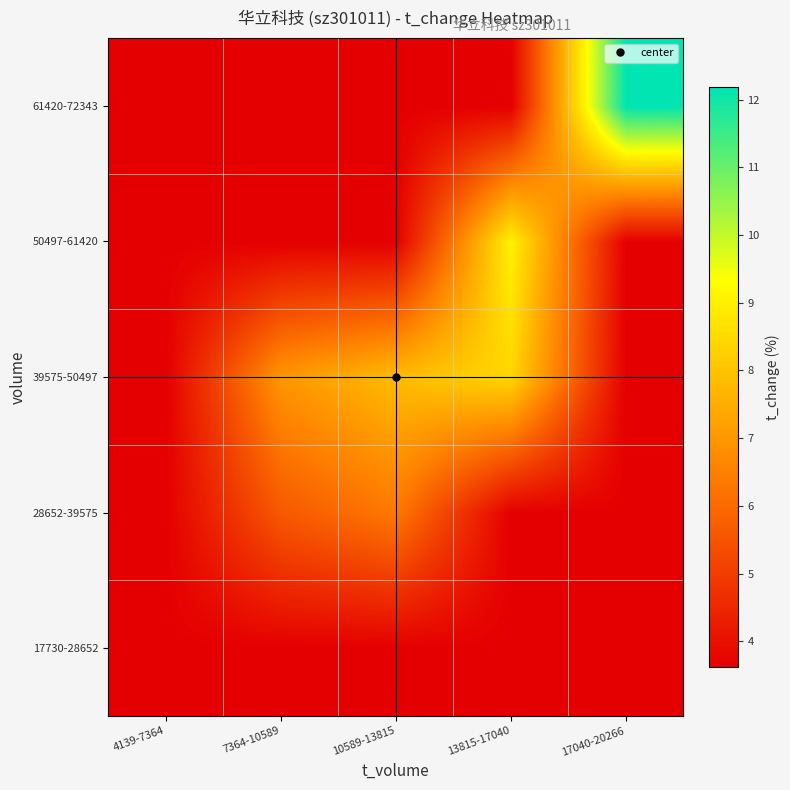

What is the spread (max minus min) of values at 17040-20266?

8.6